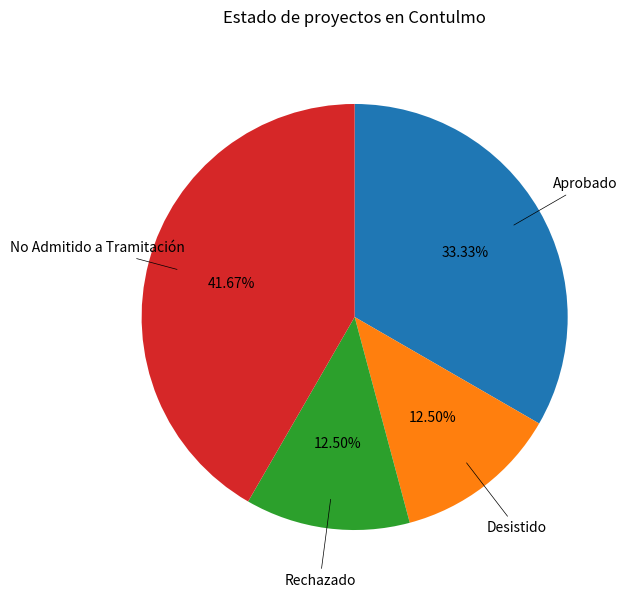

How many segments does this pie chart have?

4